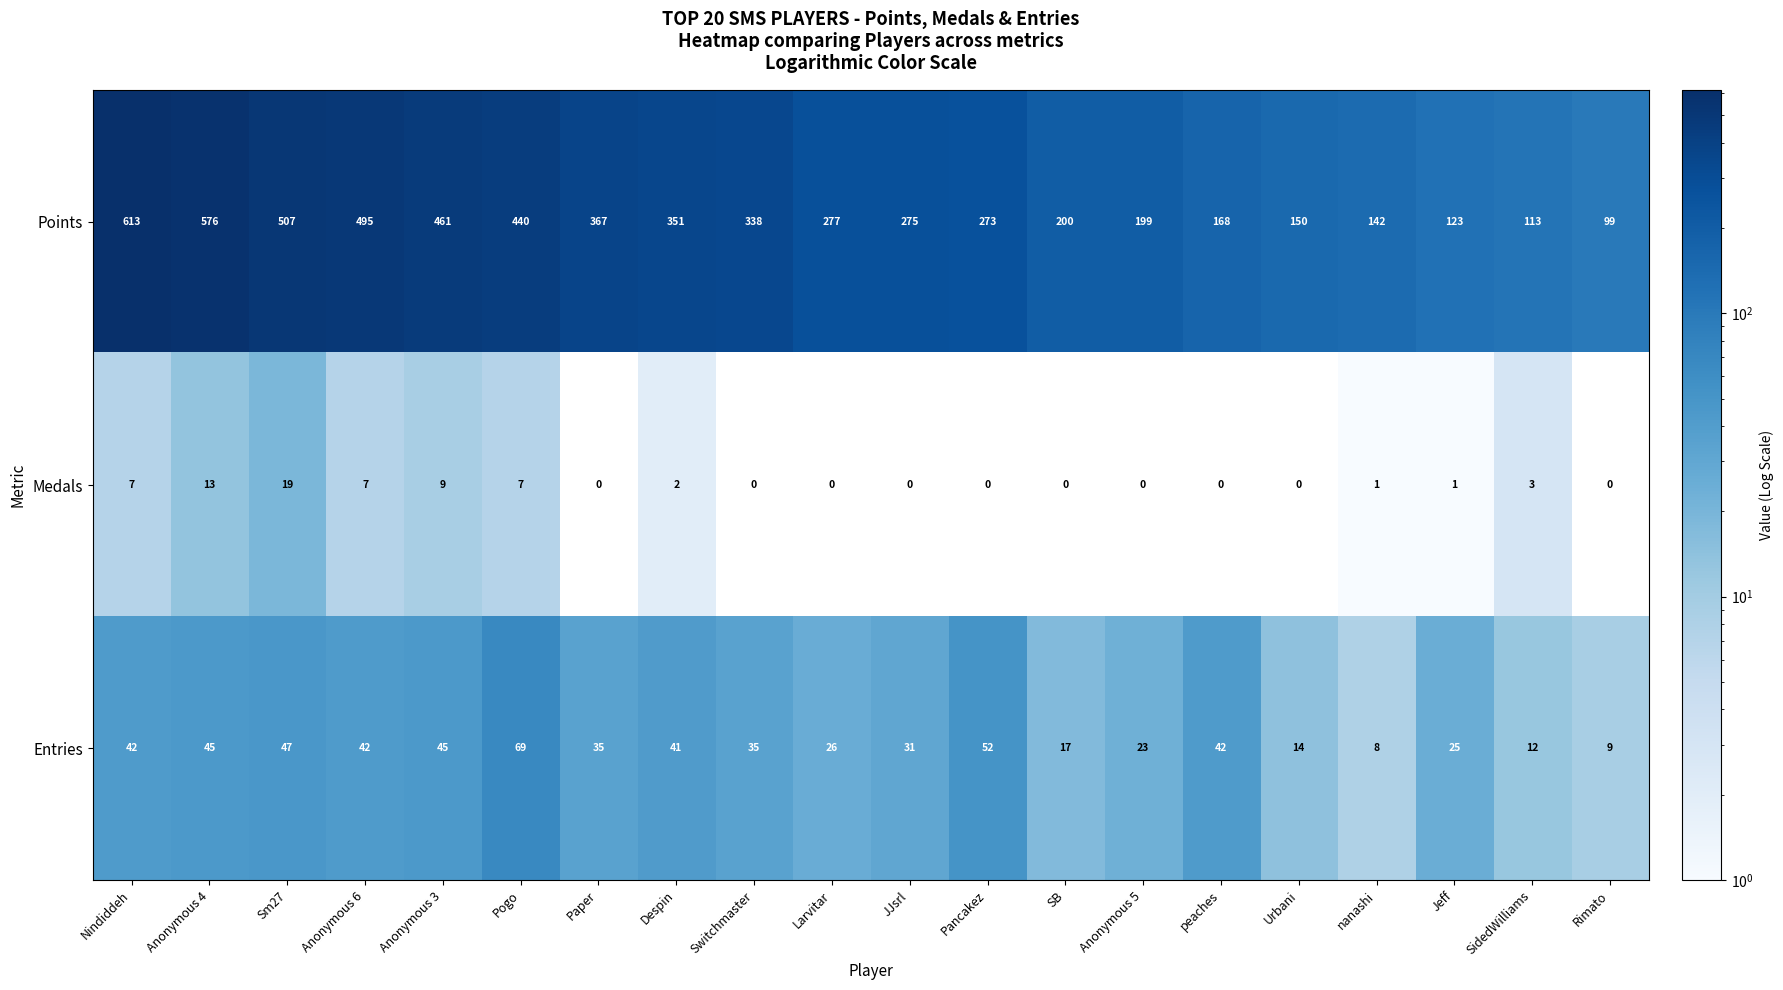

How many distinct data groups are displayed?

3